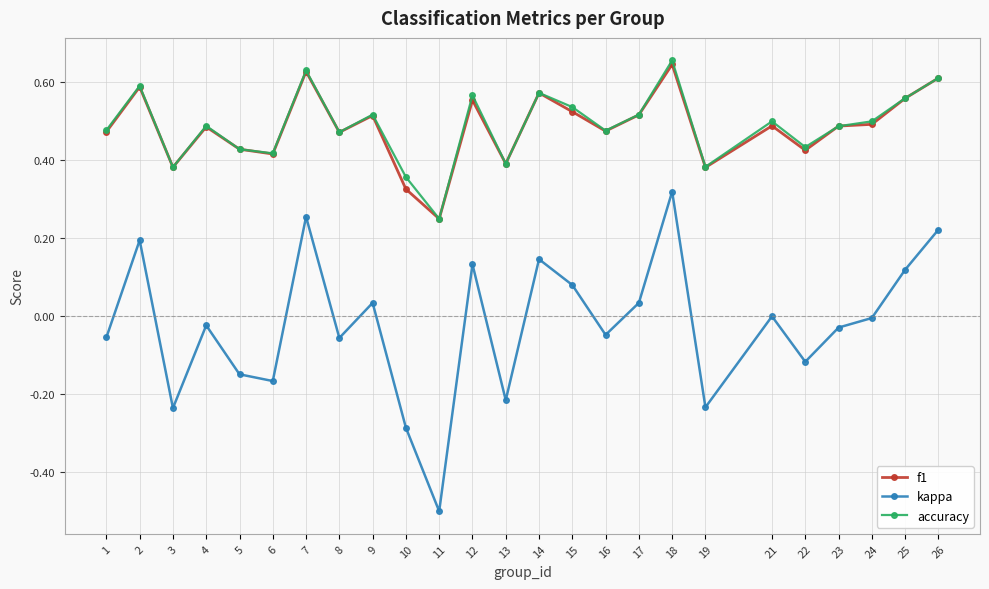

True or false: f1 and kappa intersect in this chart.

False